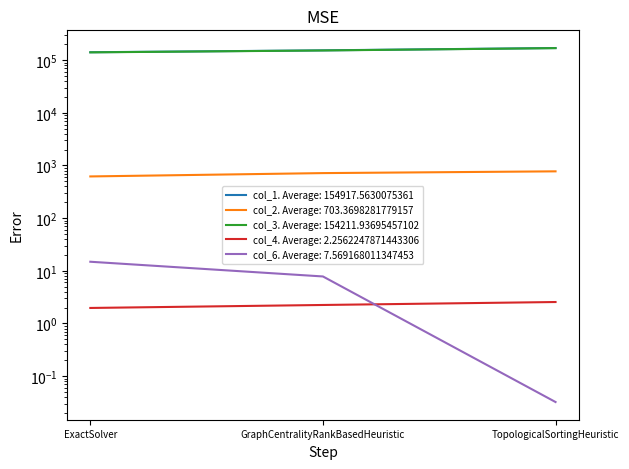

The col_1 series shows 141293.9 at ExactSolver. True or false?

True